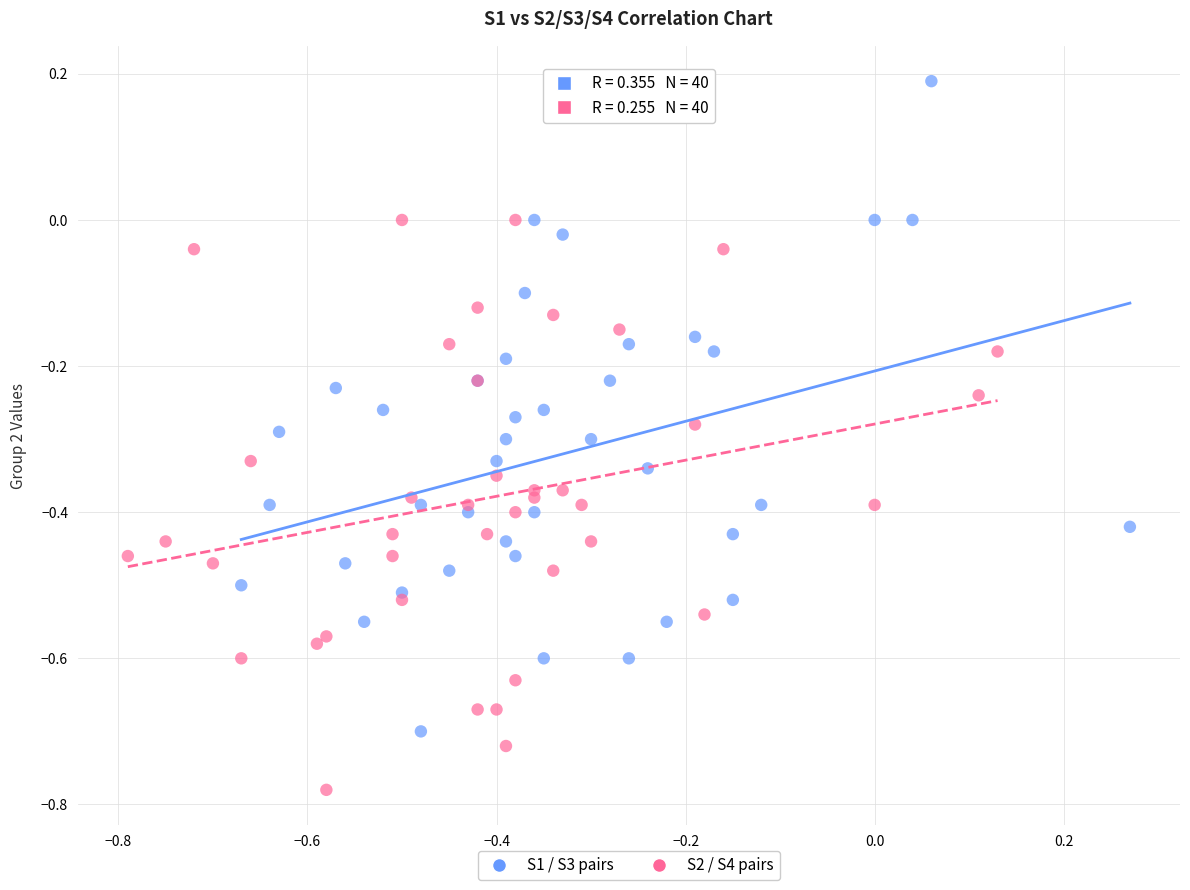

Which series has the largest Y range (max minus min)?

S1 / S3 pairs